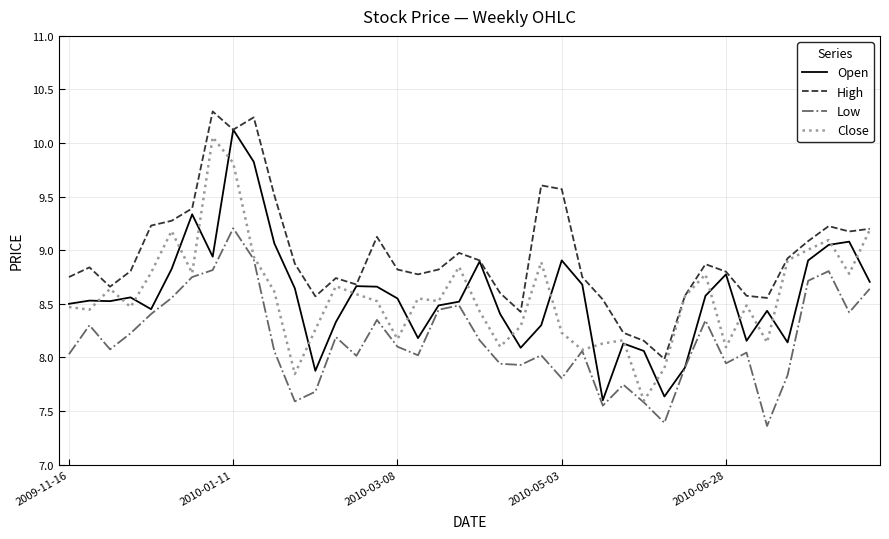

What is the sum of all Low values?

326.4